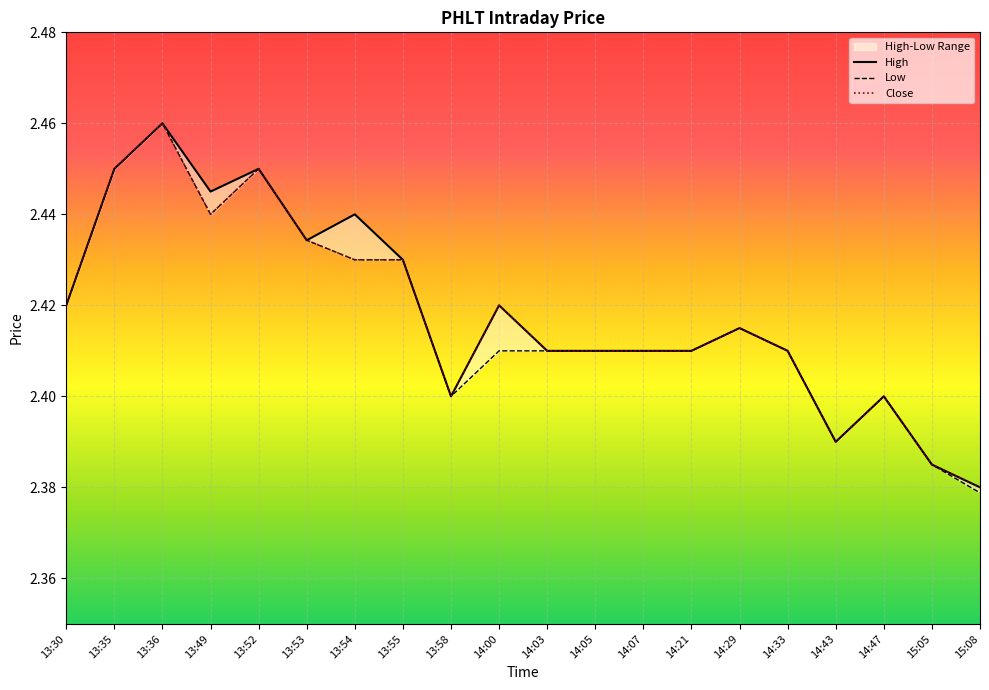

At which category is the sum across all series the highest?

13:36